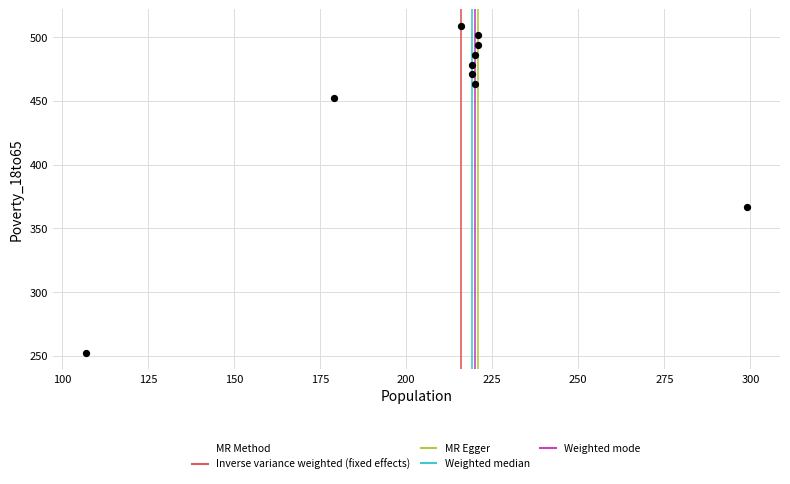

What Y value in the scatter plot is closest to 380?

367